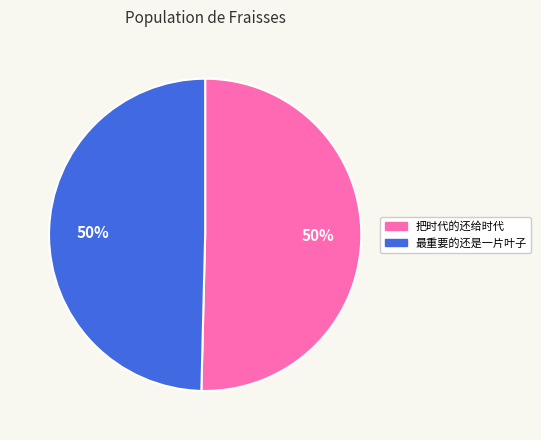

Combined, do 最重要的还是一片叶子 and 把时代的还给时代 account for over 50%?

Yes